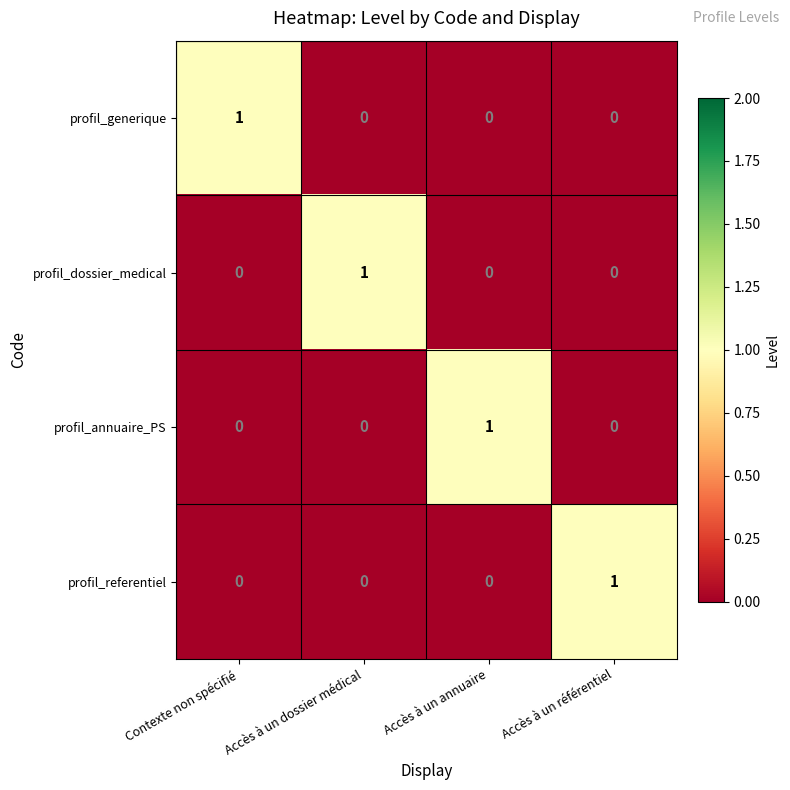

Is it true that profil_generique equals 0 at Accès à un référentiel?

True